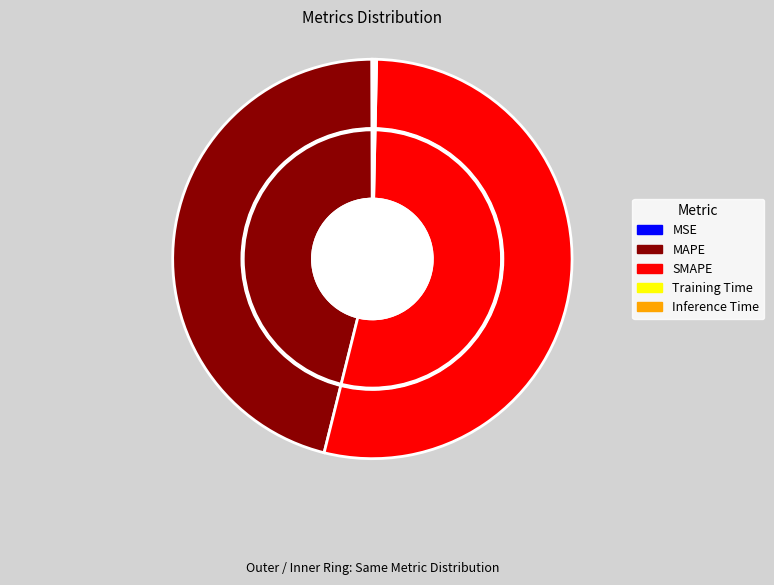

To the nearest percent, what is the difference between the largest and smallest slice percentages?

53%